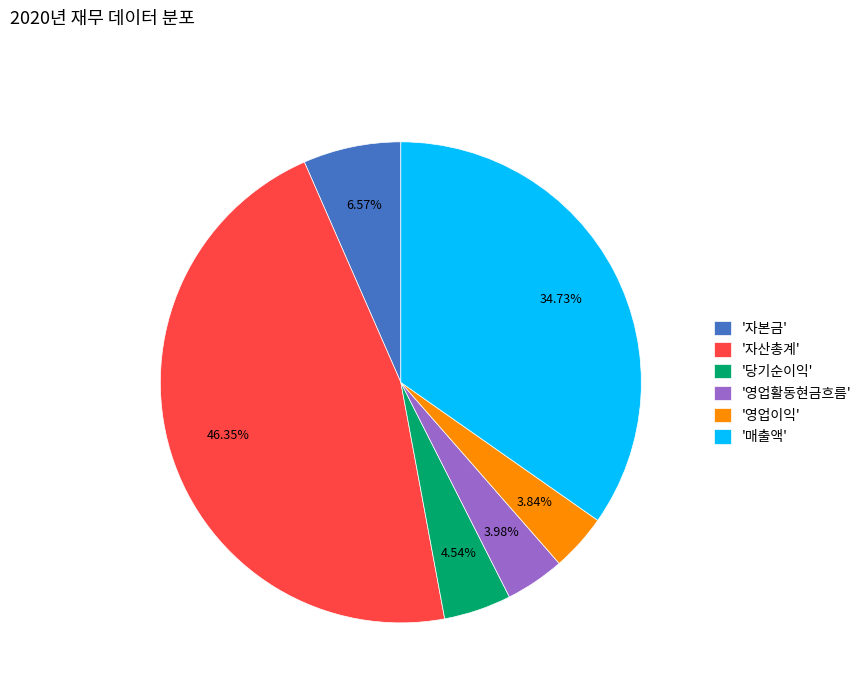

Which category has the biggest portion of the pie?

'자산총계'